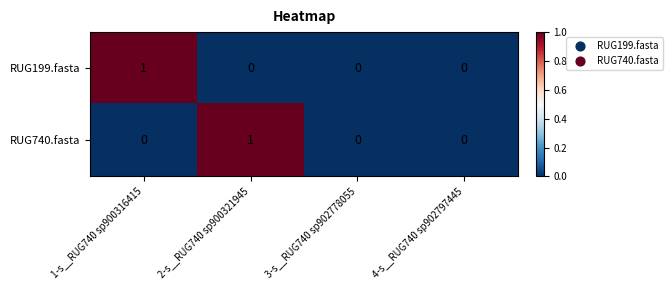

Is the value of RUG199.fasta at 4-s__RUG740 sp902797445 greater than the value of RUG740.fasta at 2-s__RUG740 sp900321945?

No